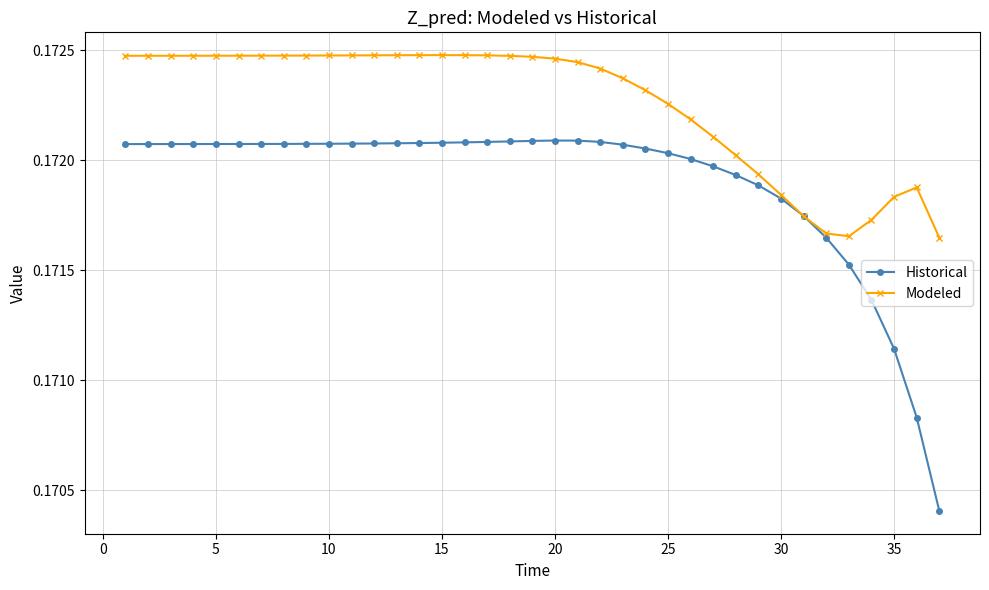

Count the Modeled values in the range 0 to 1.

37